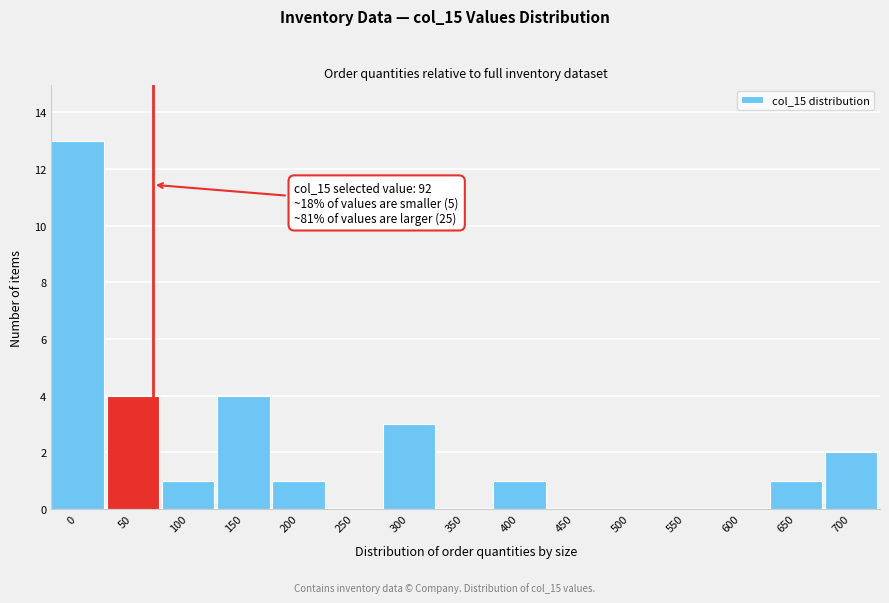

Reading right to left, transcribe all the data shown in this chart.

700=2	650=1	600=0	550=0	500=0	450=0	400=1	350=0	300=3	250=0	200=1	150=4	100=1	50=4	0=13